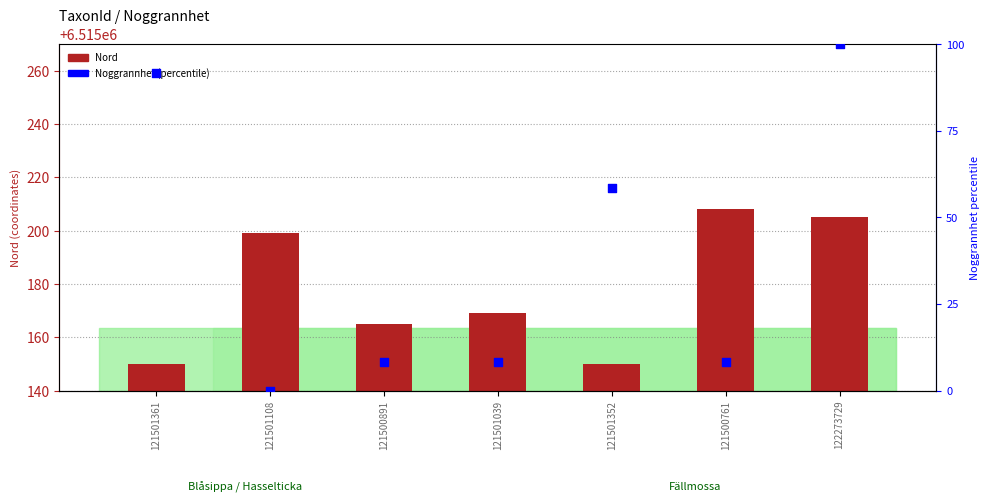

Which series has the largest Y range (max minus min)?

Noggrannhet (percentile)